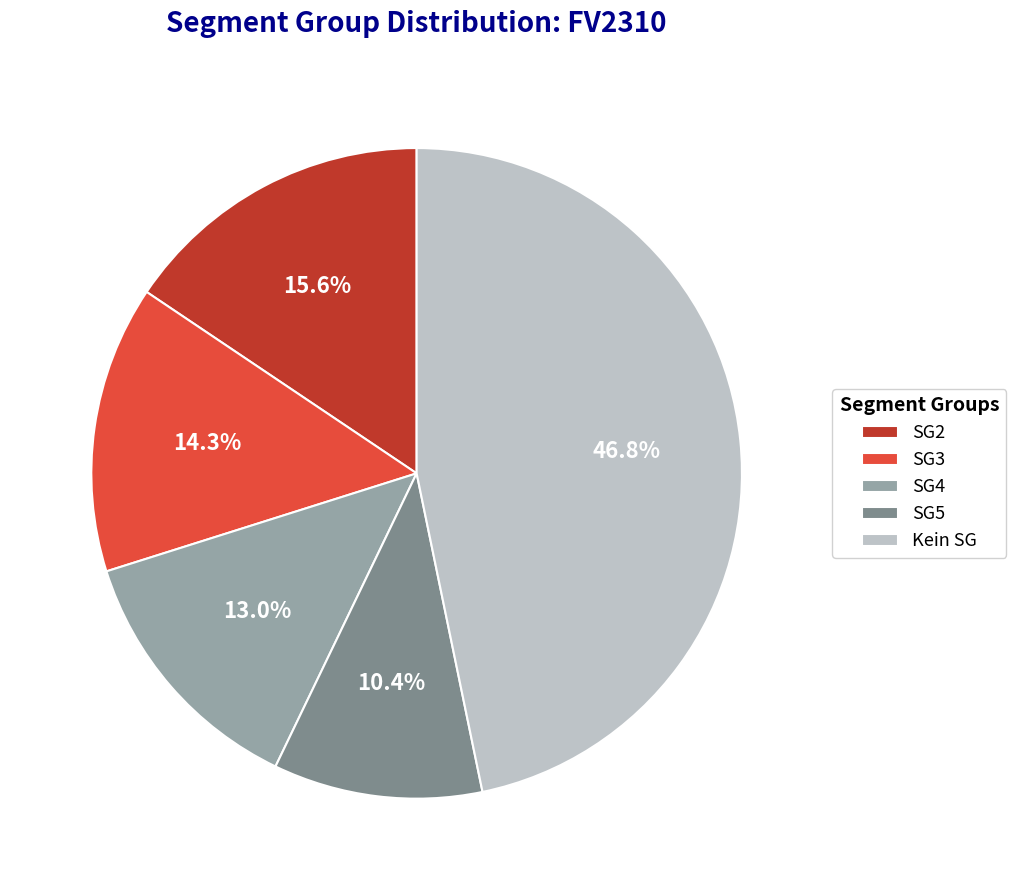

Does SG5 represent more than half of the total?

No